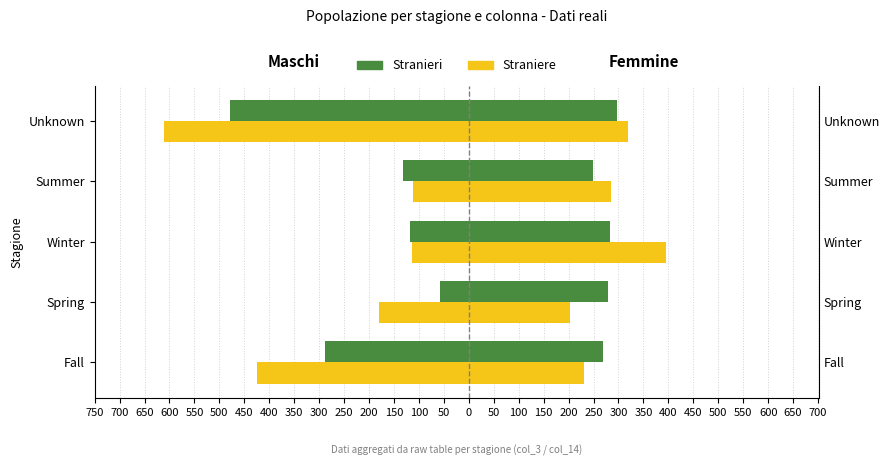

What is the average value of the Stranieri series?

-215